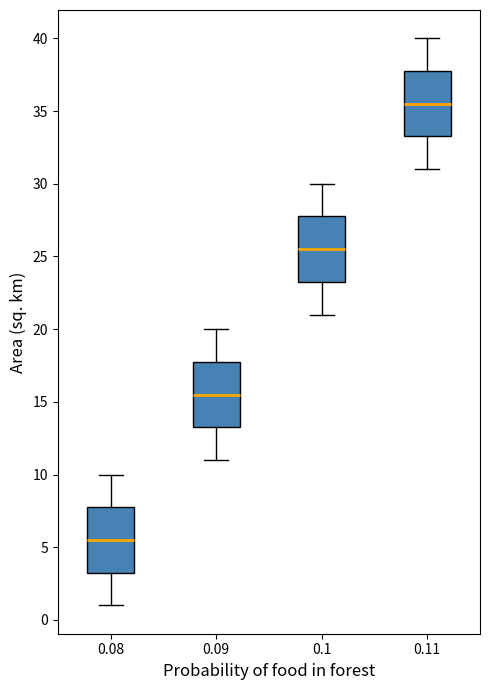

Where is the lower edge of the box at x = 0.11 on the y-axis? The values are not printed on the chart, so give them approximately, as read against the axis.

33.5